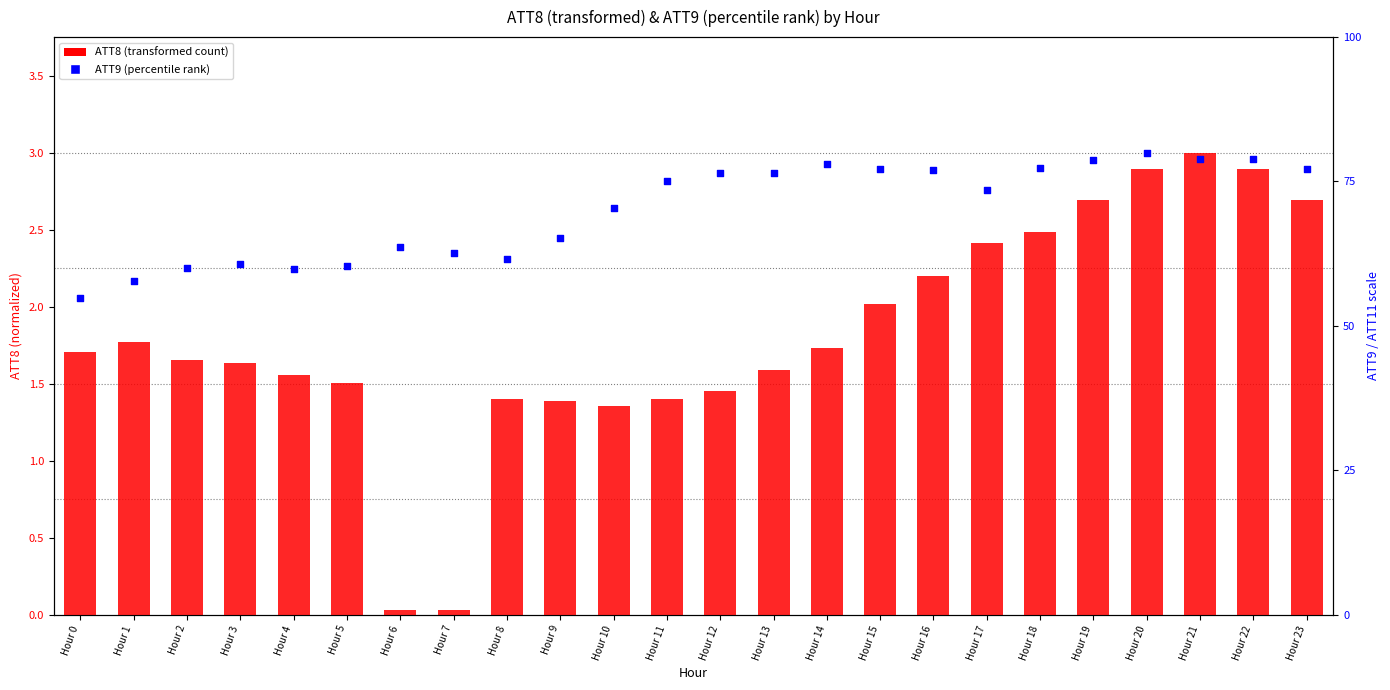

What is the total value across all series at Hour 13?

4.5